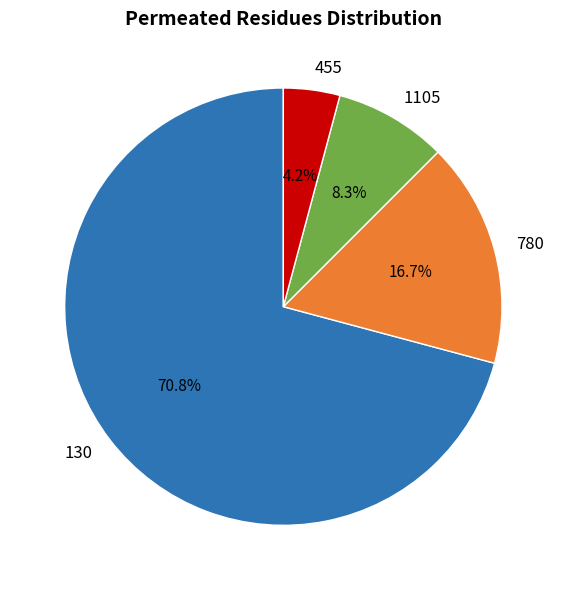

What percentage is NOT represented by 780?

83.3%